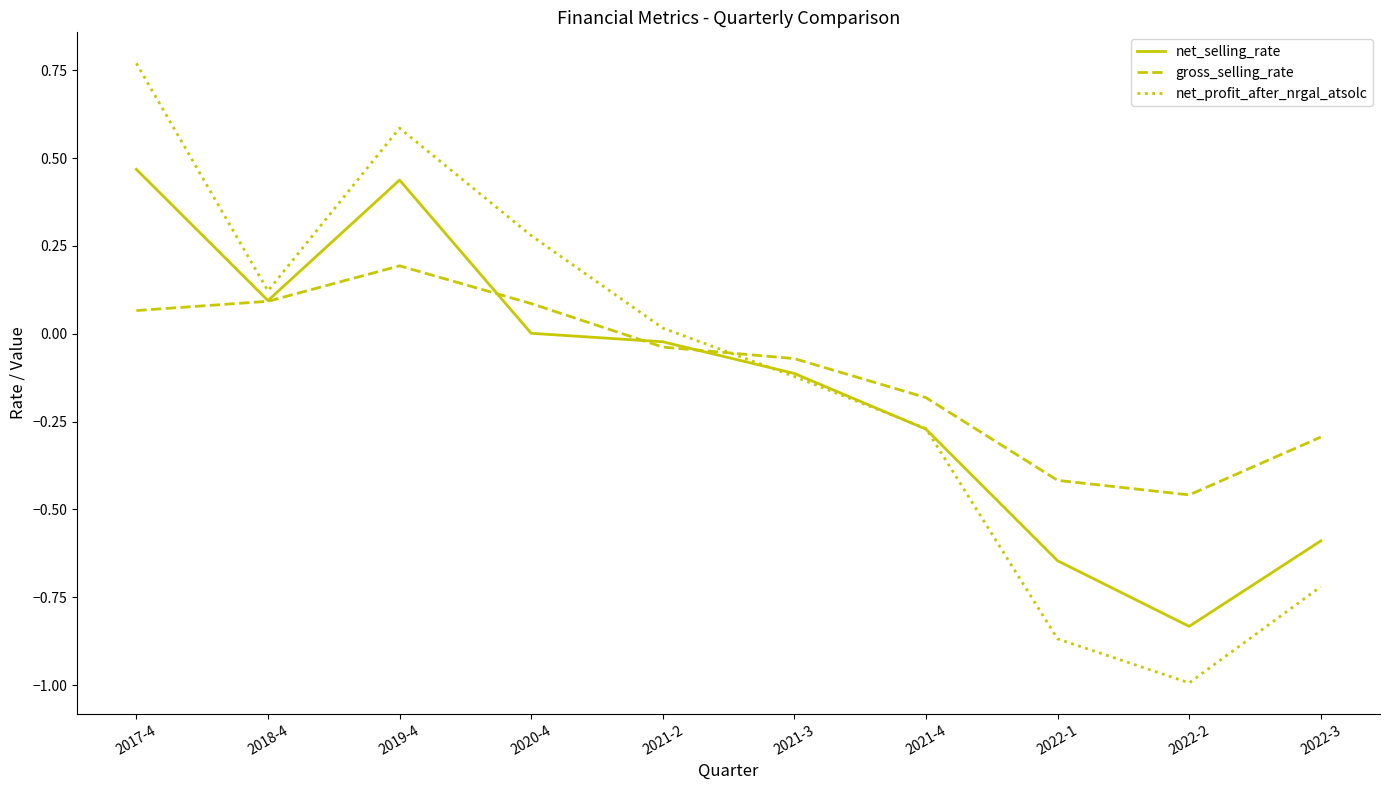

The gross_selling_rate series shows -0.0 at 2021-2. True or false?

True